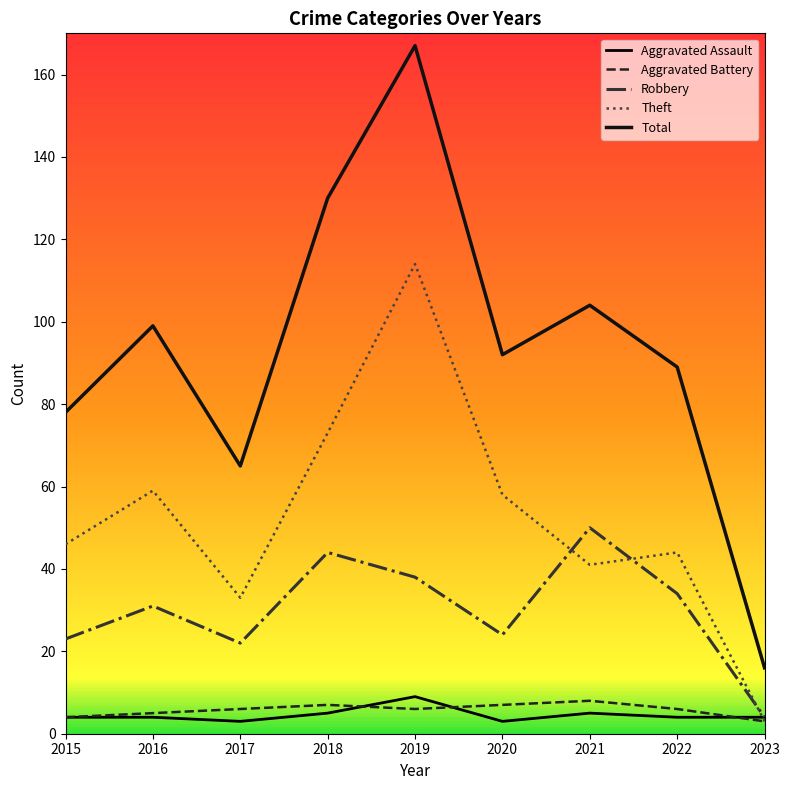

Rank the series at 2018 from highest to lowest value.

Total, Theft, Robbery, Aggravated Battery, Aggravated Assault